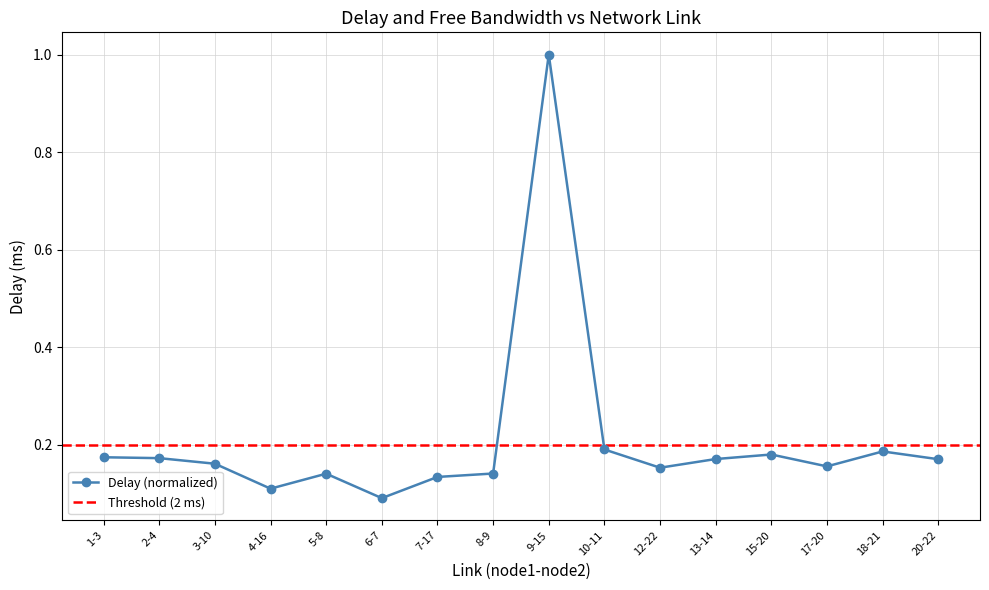

Rank the categories by value from lowest to highest.

6-7, 4-16, 7-17, 5-8, 8-9, 12-22, 17-20, 3-10, 20-22, 13-14, 2-4, 1-3, 15-20, 18-21, 10-11, 9-15